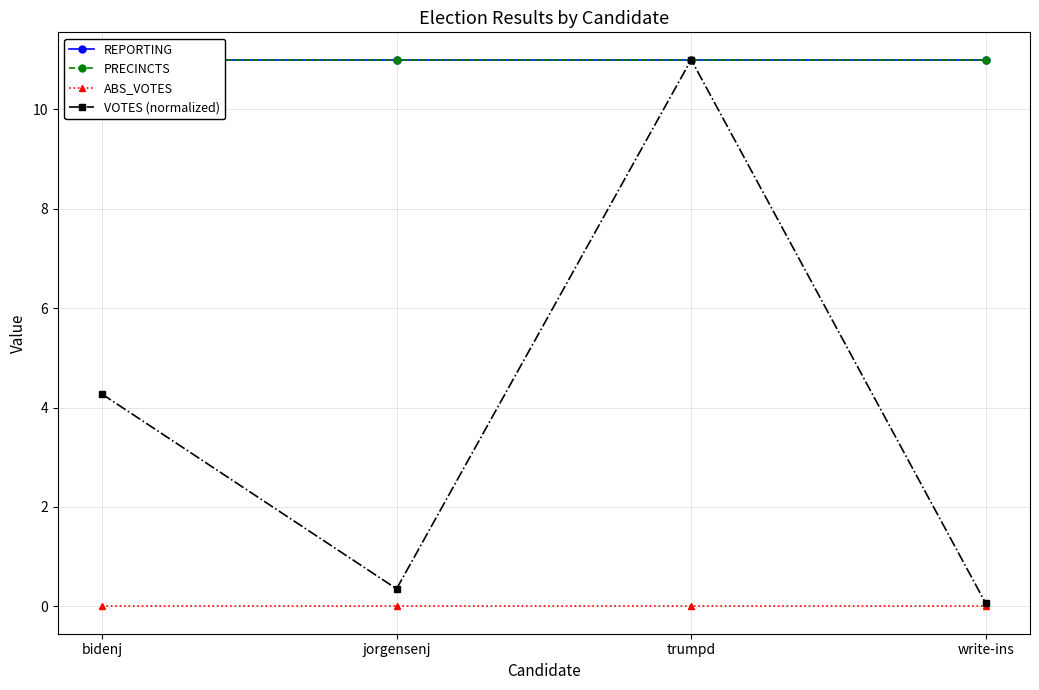

Count the number of categories in the chart.

4